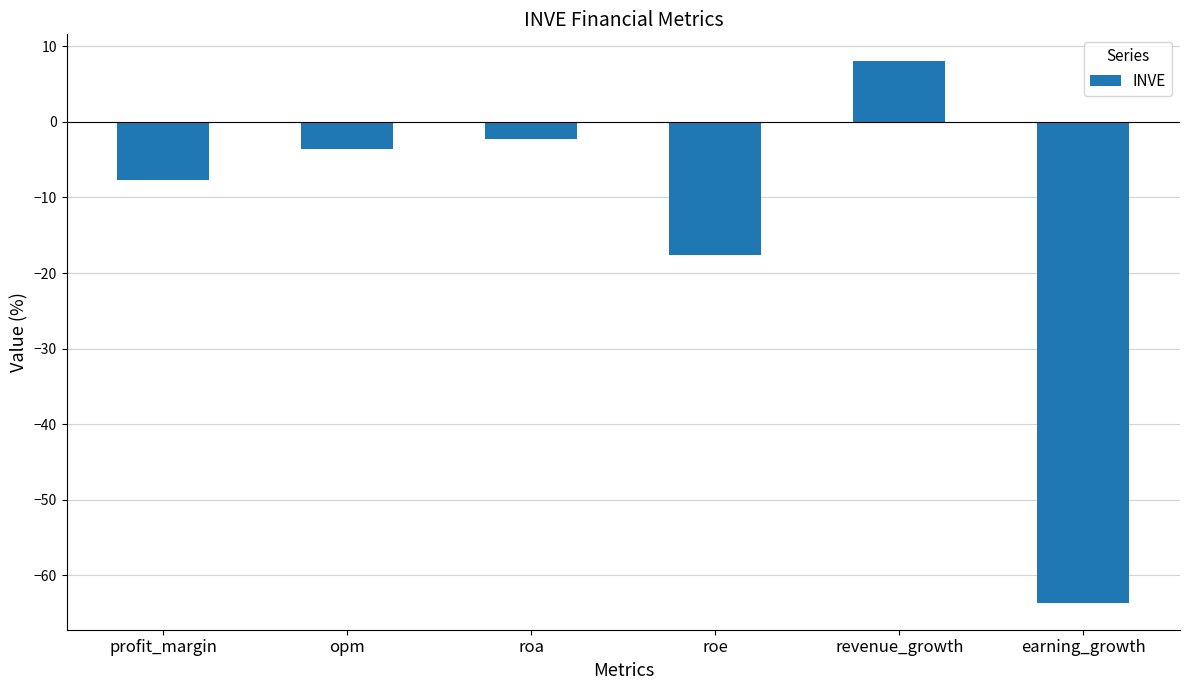

What is the change in value from opm to revenue_growth?

+11.6